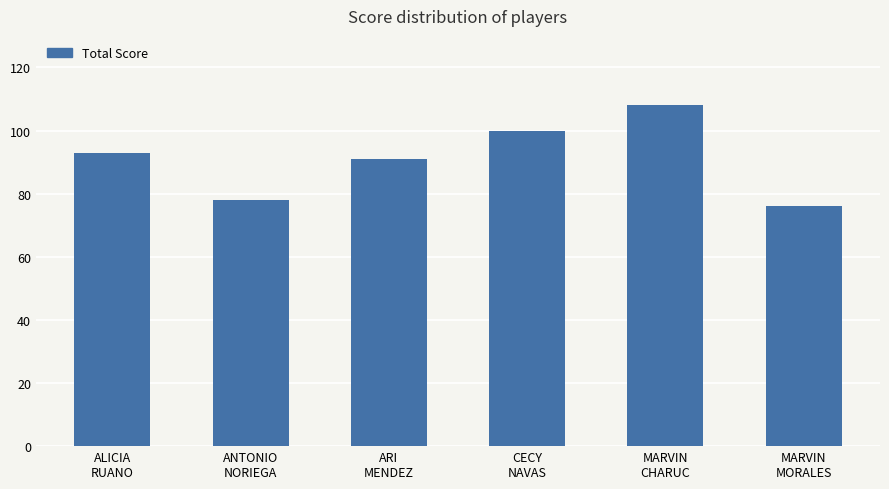

What is the sum of all values?

546